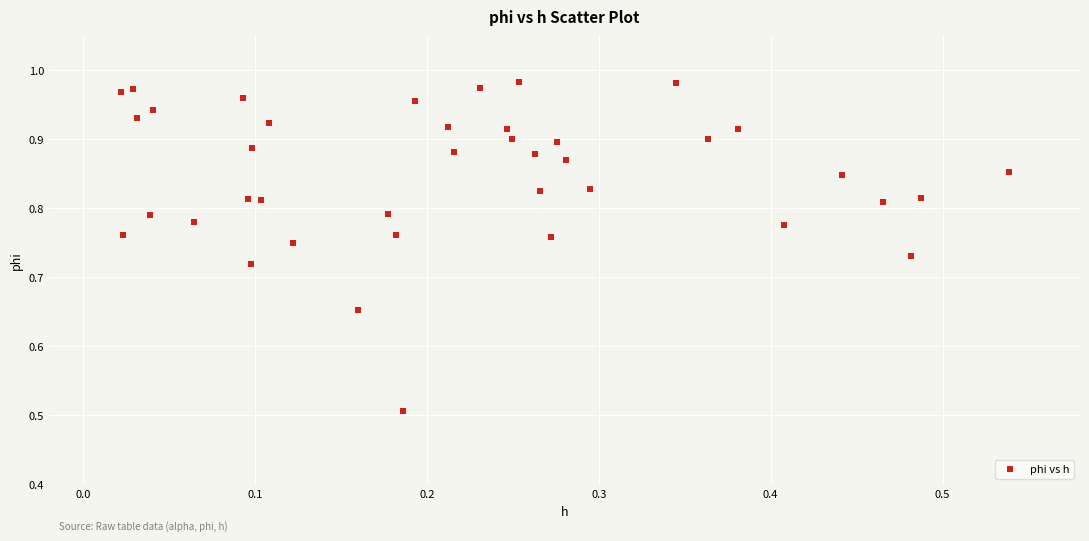

What Y value in the scatter plot is closest to 0?

0.5